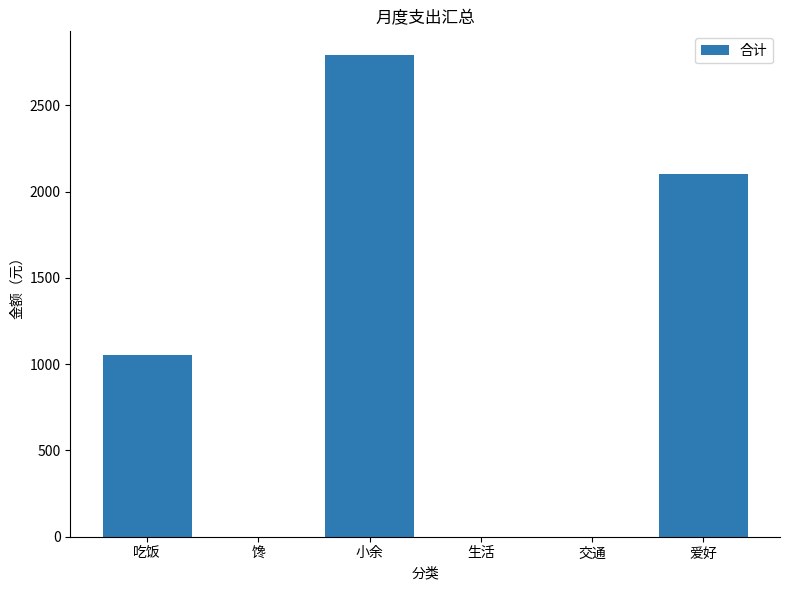

What is the sum of all values?

5944